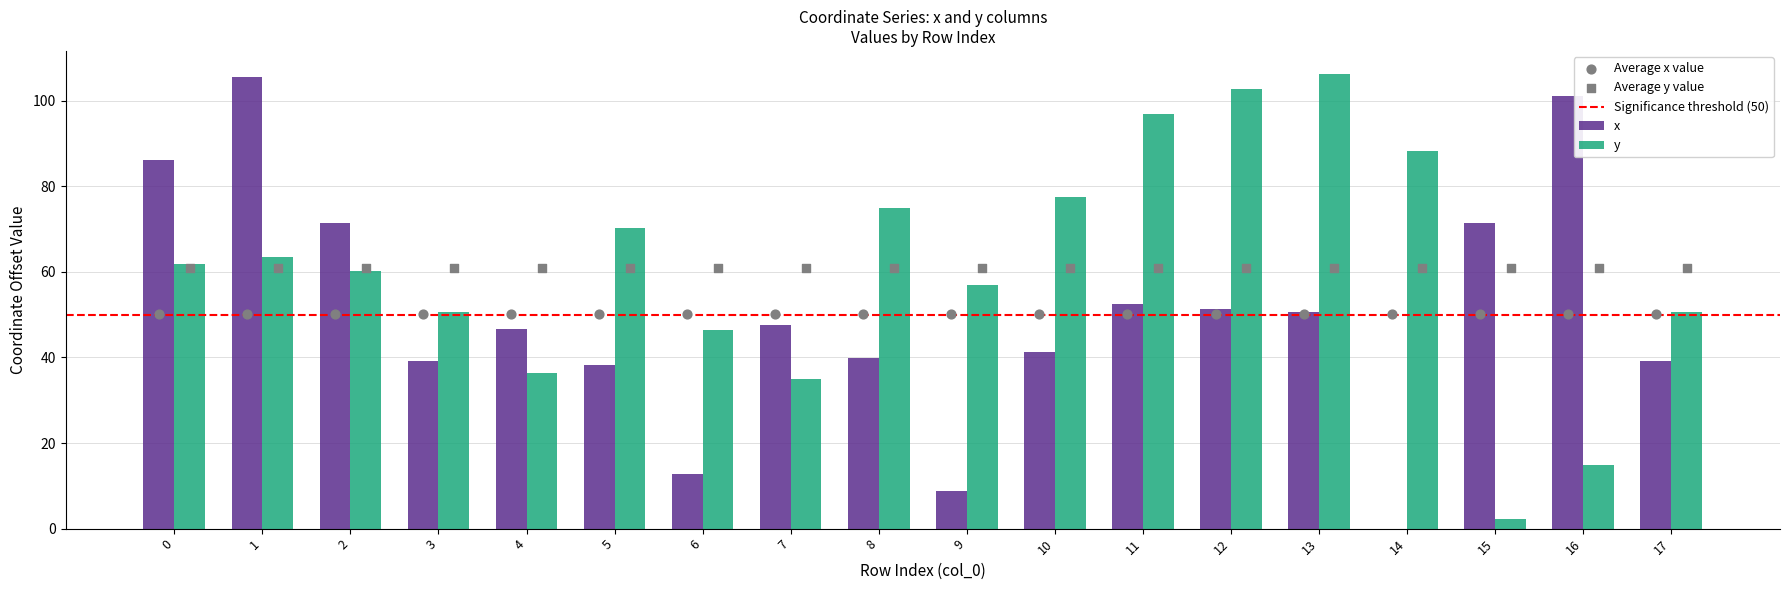

Which series has the widest spread of Y values?

x